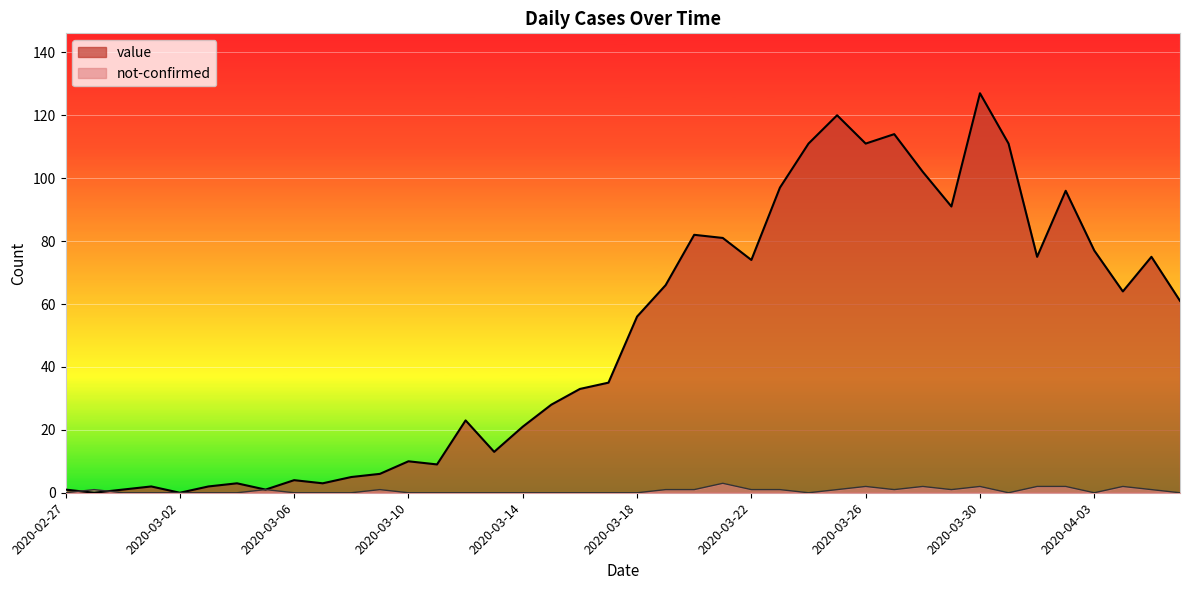

Is the value of not-confirmed at 2020-03-28 greater than the value of value at 2020-03-08?

No